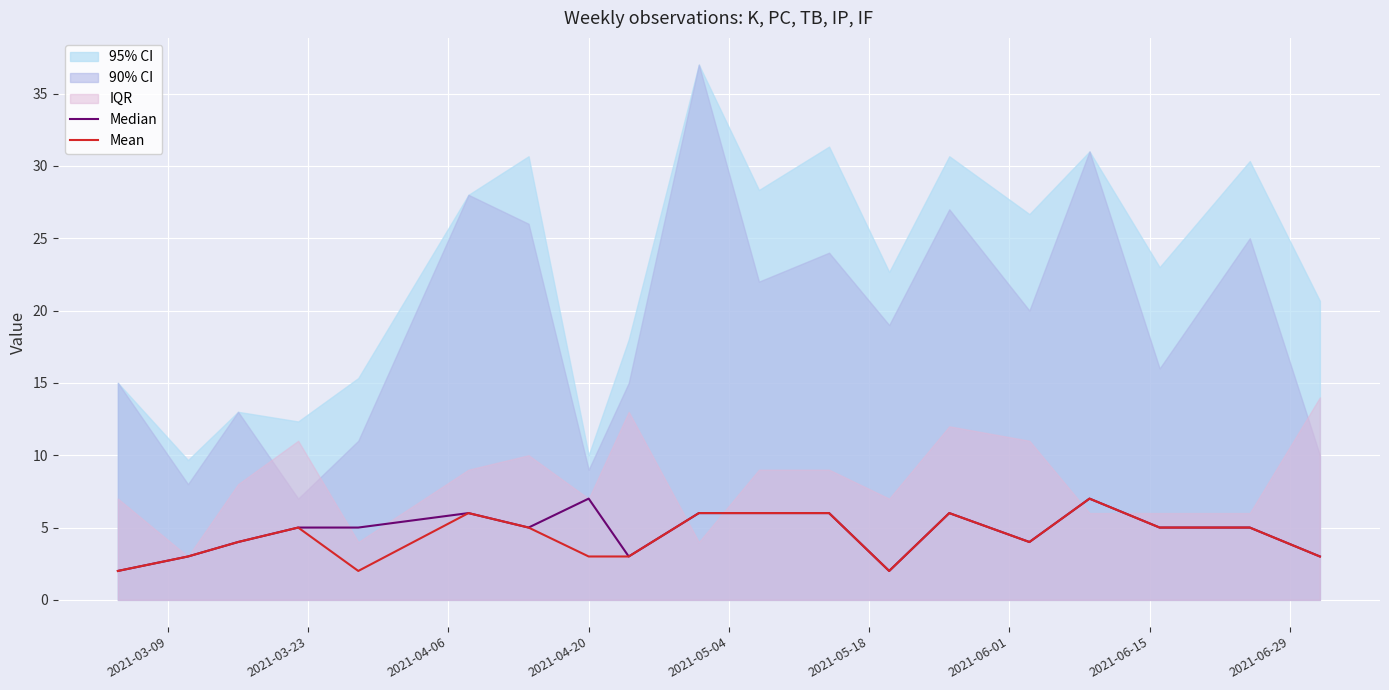

What is the value of the Median point at the 9th from the left?

3